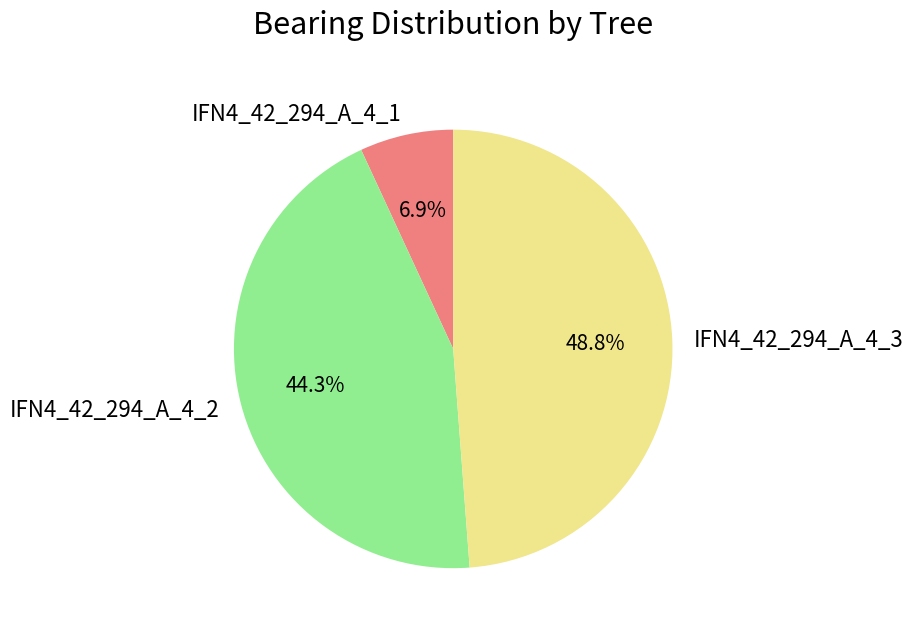

Do IFN4_42_294_A_4_2 and IFN4_42_294_A_4_1 together represent more than half of the pie?

Yes